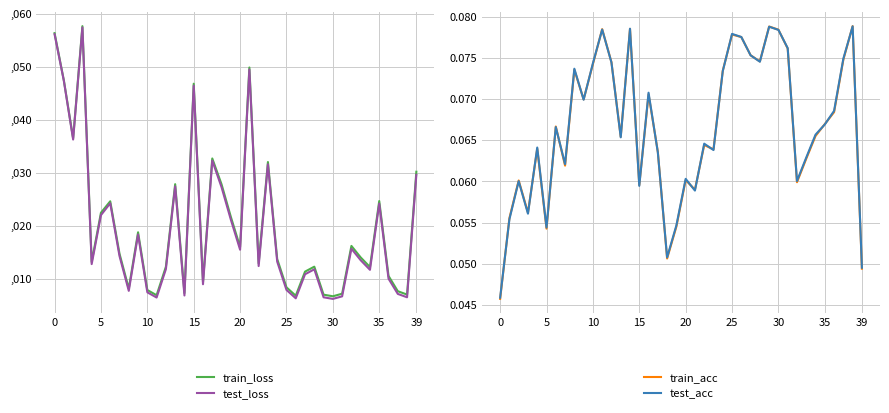

True or false: test_loss and train_acc cross at least once.

True